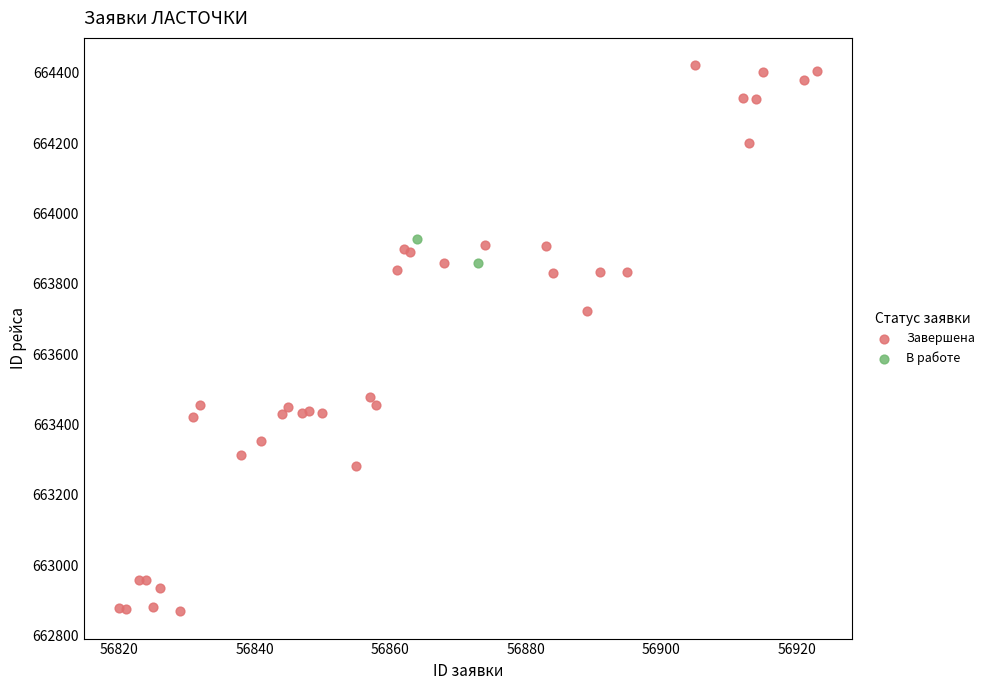

What are all the series names shown in the legend?

Завершена, В работе